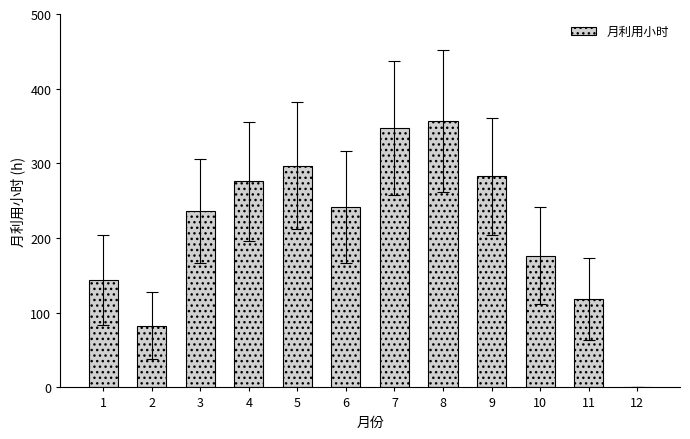

Where is the data nearest to the value 178?

10